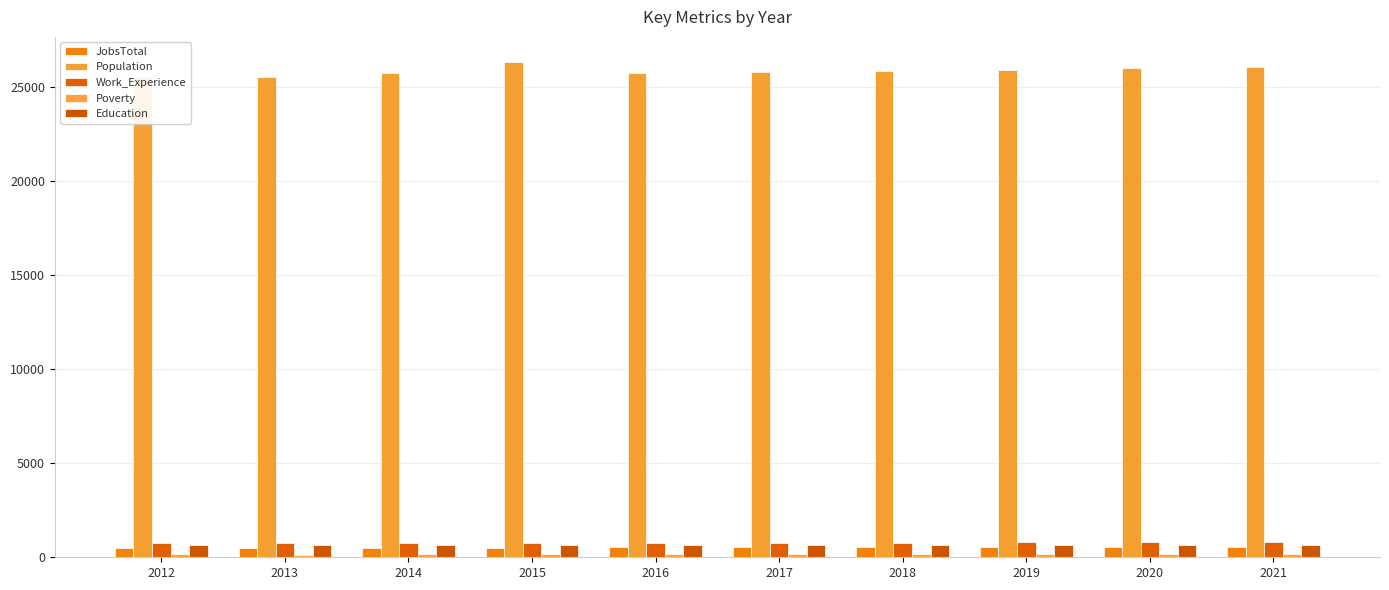

What is the difference between the maximum and minimum values in the JobsTotal series?

47